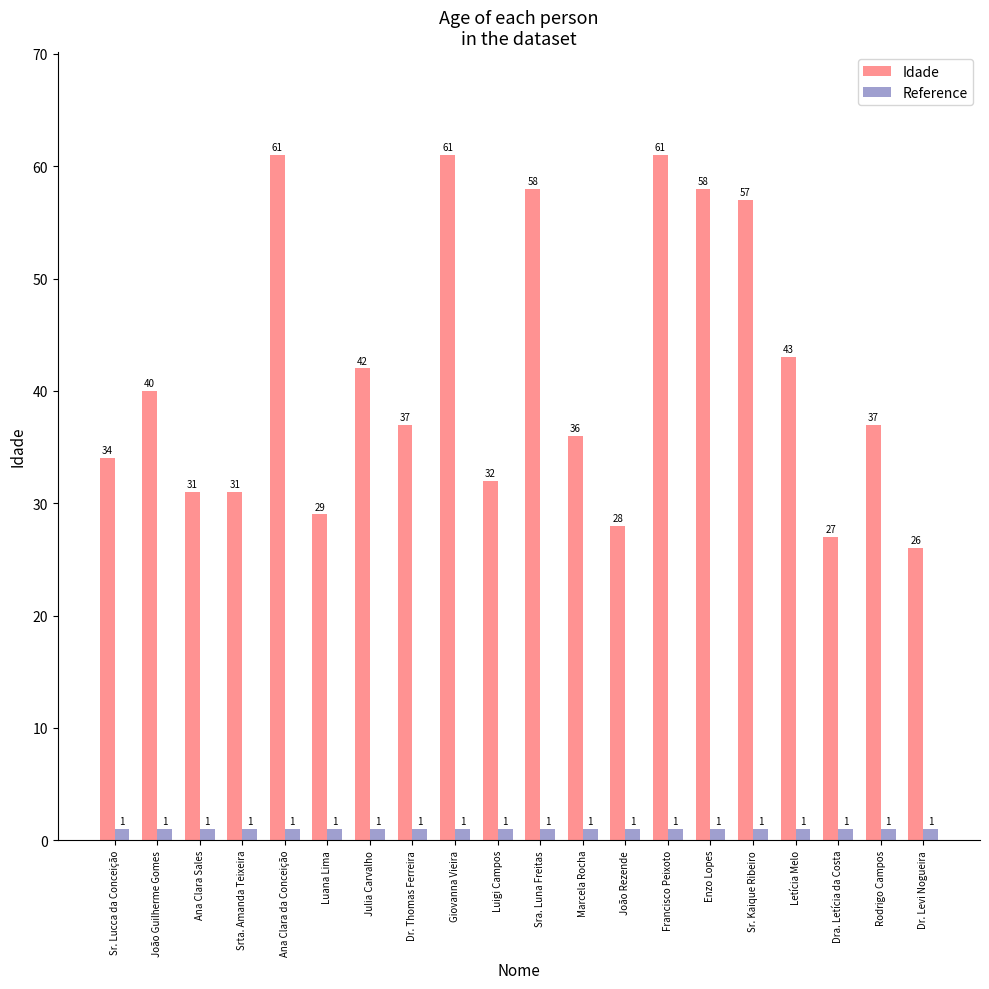

Reading left to right, list all the values displayed in this chart.

Idade: 34	40	31	31	61	29	42	37	61	32	58	36	28	61	58	57	43	27	37	26
Reference: 1	1	1	1	1	1	1	1	1	1	1	1	1	1	1	1	1	1	1	1